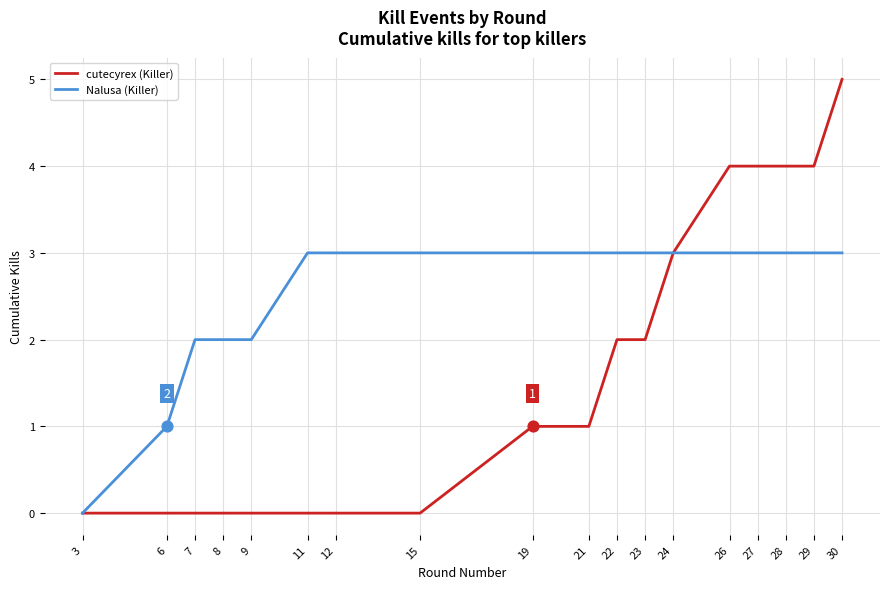

At which category is the sum across all series the highest?

30